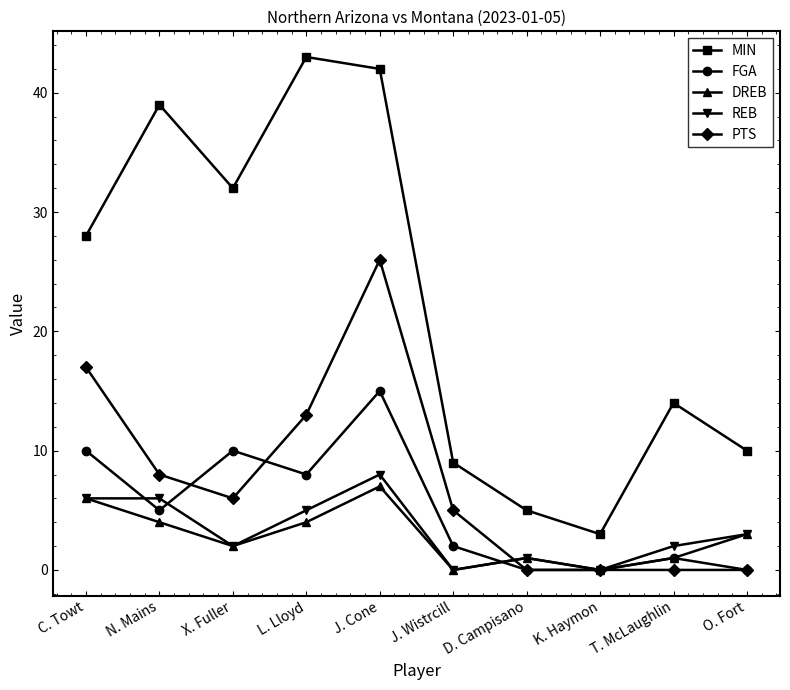

True or false: FGA and MIN intersect in this chart.

False